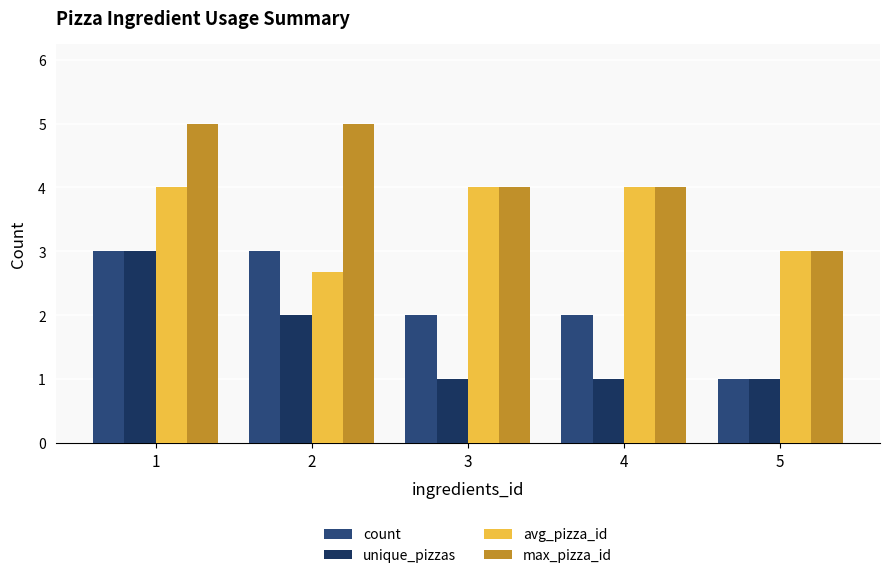

What is the smallest value displayed?

1.0